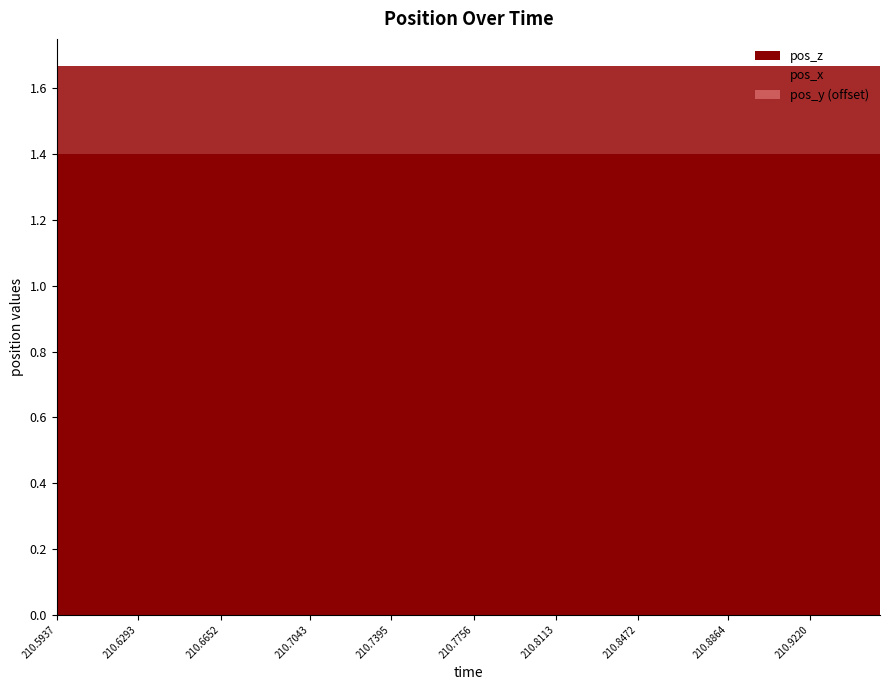

The pos_y series shows -41.0 at 210.7656. True or false?

False